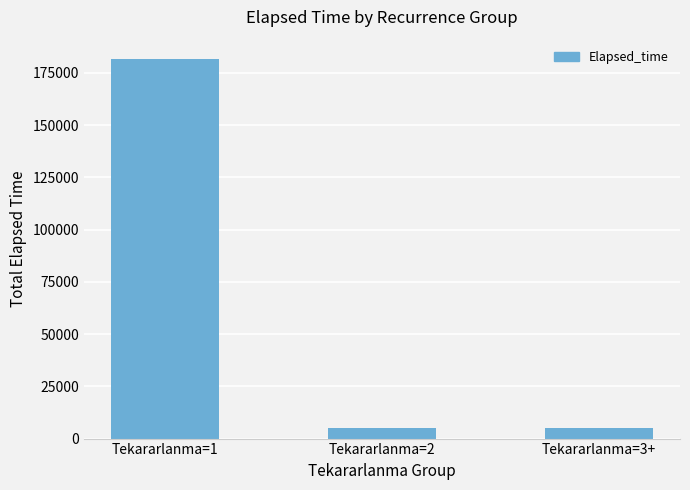

What is the maximum value shown in the chart?

181790